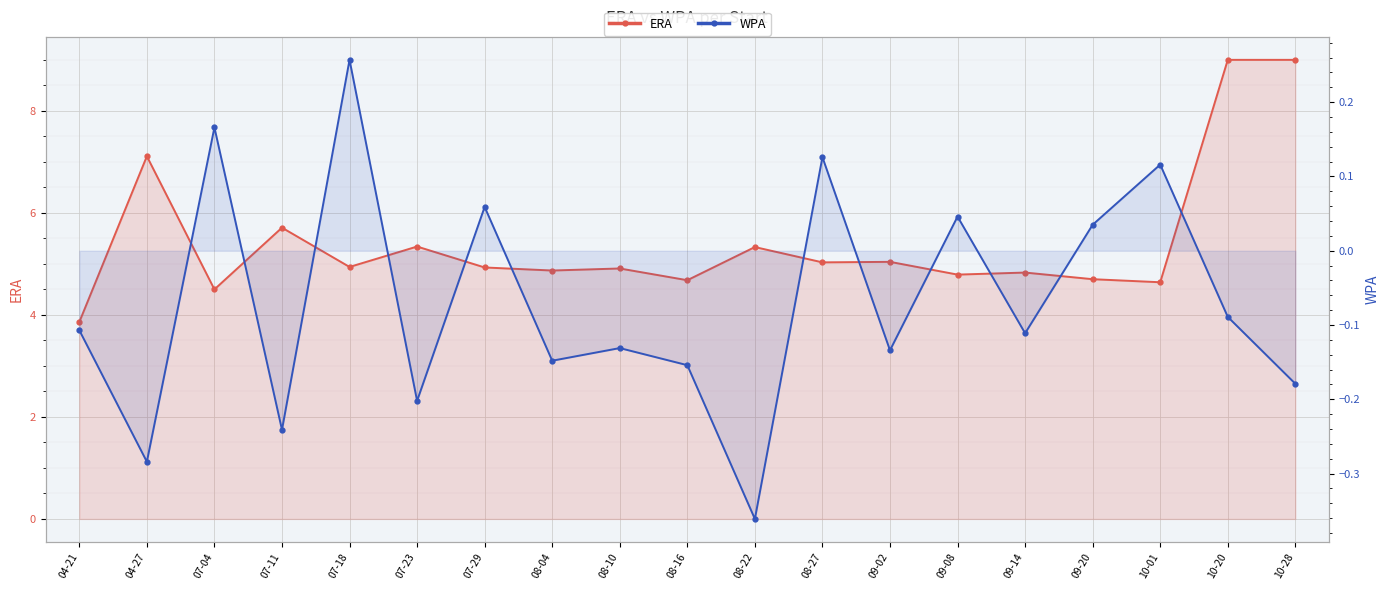

Reading left to right, extract all data points from this chart.

ERA: 3.9	7.1	4.5	5.7	4.9	5.3	4.9	4.9	4.9	4.7	5.3	5.0	5.0	4.8	4.8	4.7	4.6	9.0	9.0
WPA: -0.1	-0.3	0.2	-0.2	0.3	-0.2	0.1	-0.1	-0.1	-0.2	-0.4	0.1	-0.1	0.0	-0.1	0.0	0.1	-0.1	-0.2